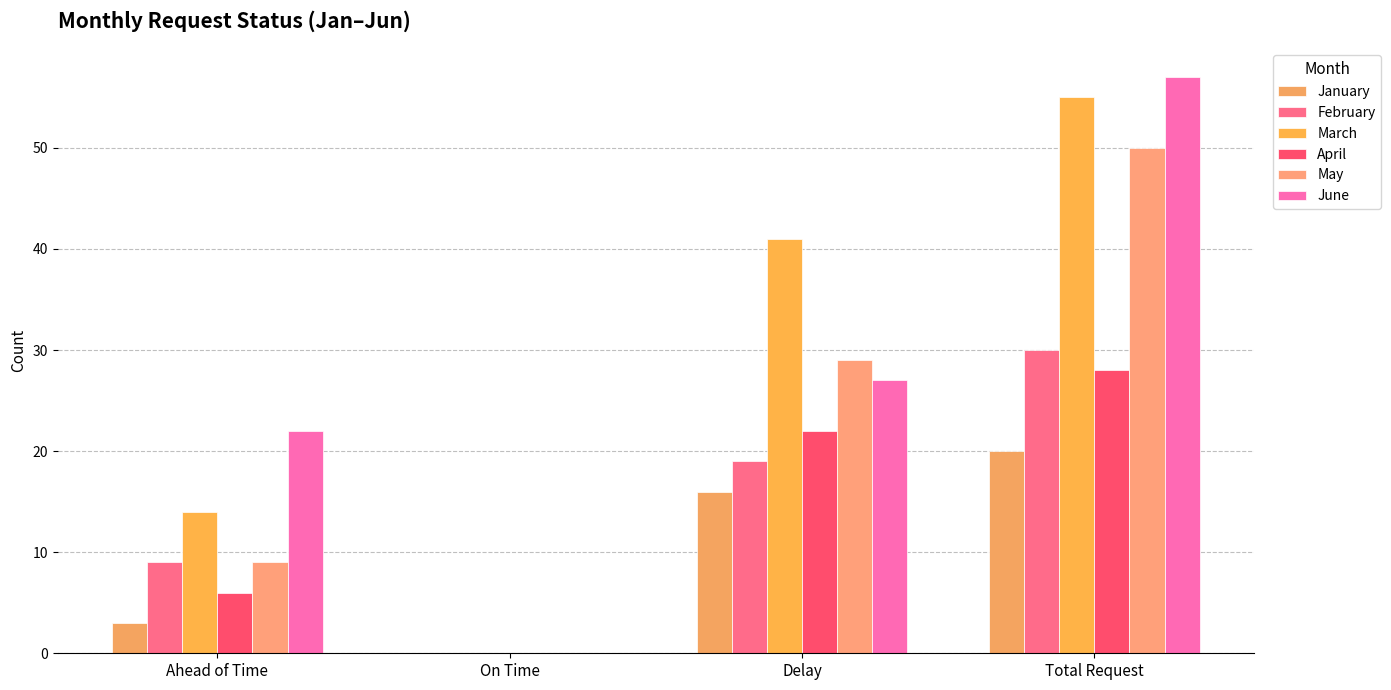

What is the maximum value shown in the chart?

57